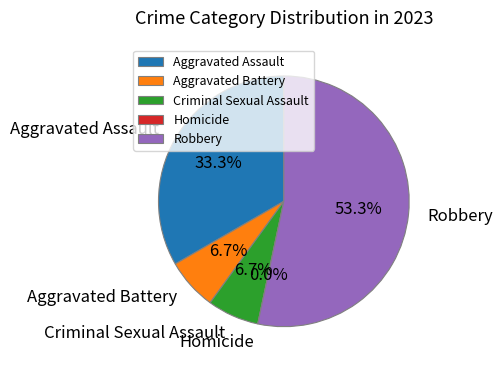

Which slice is the largest?

Robbery